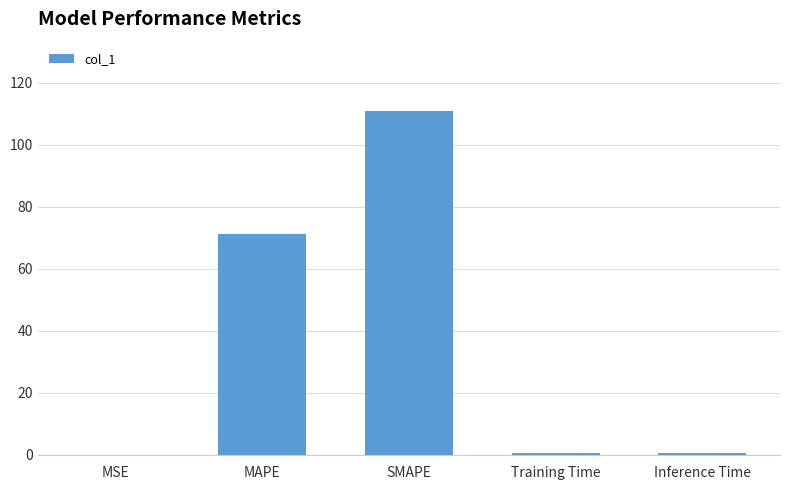

Which has a higher value, SMAPE or MSE?

SMAPE